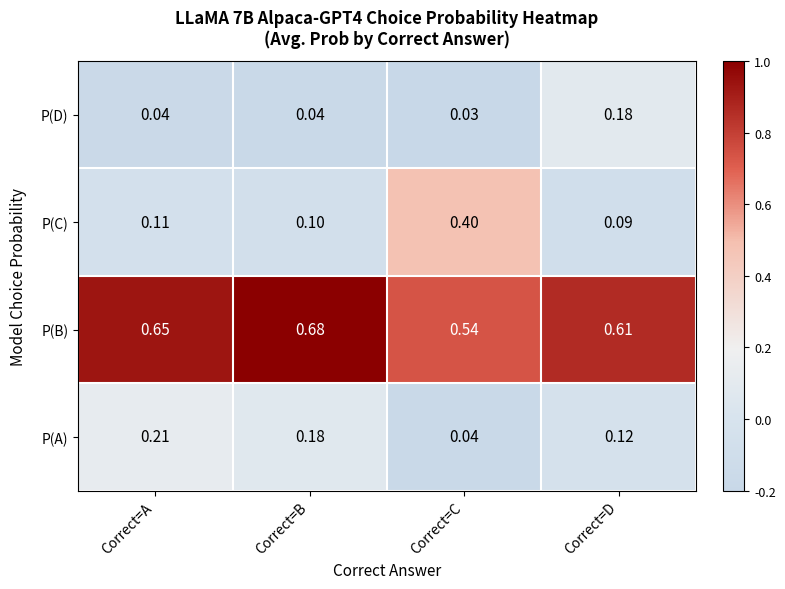

List the series in order of their peak value, lowest first.

P(D), P(A), P(C), P(B)